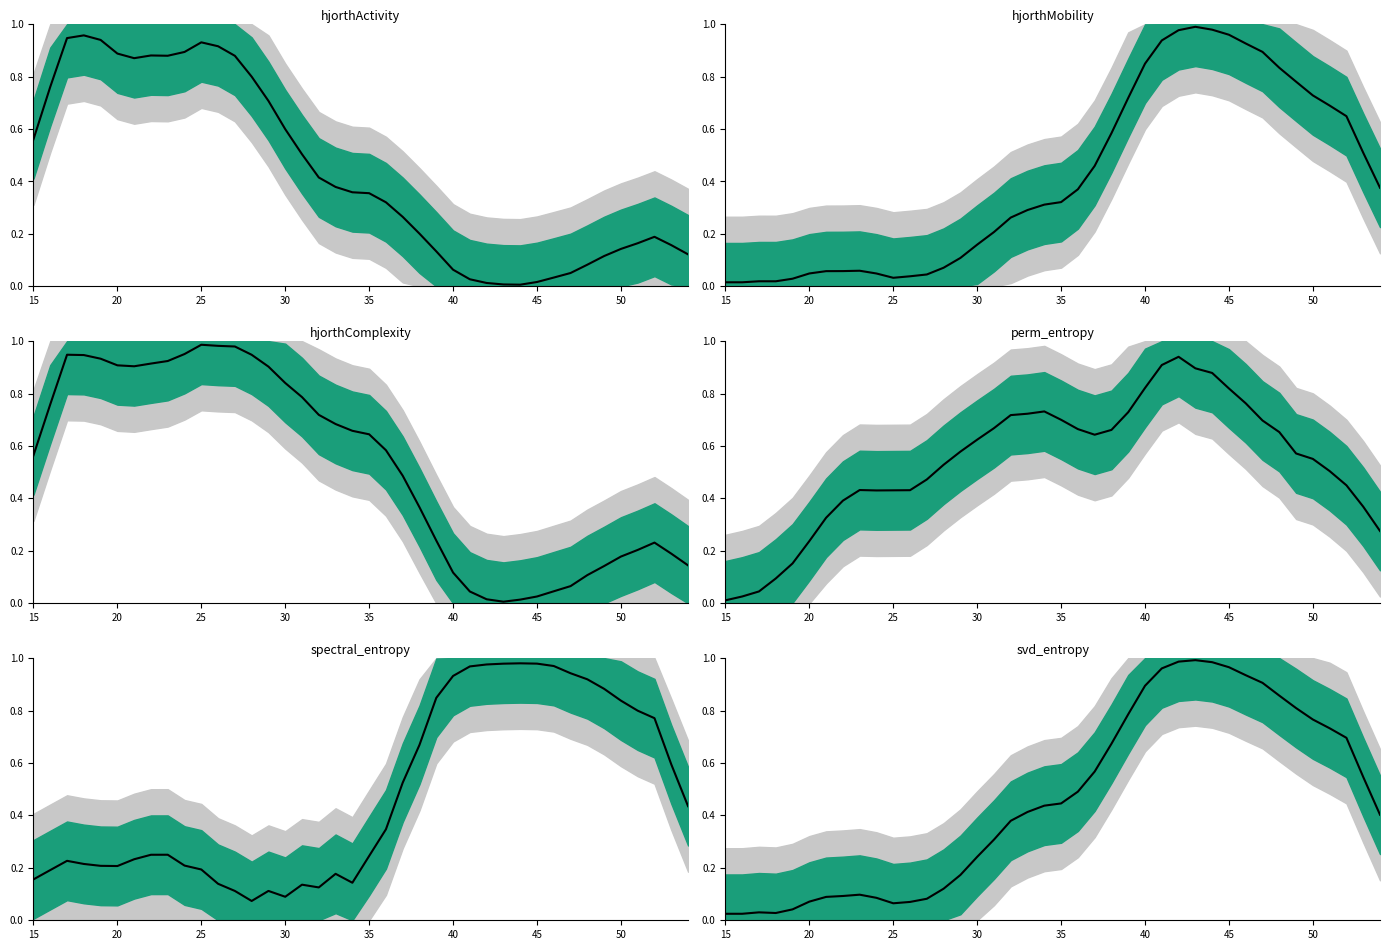

What is the sum of the hjorthActivity_EEG values at 37 and 27?

1.1